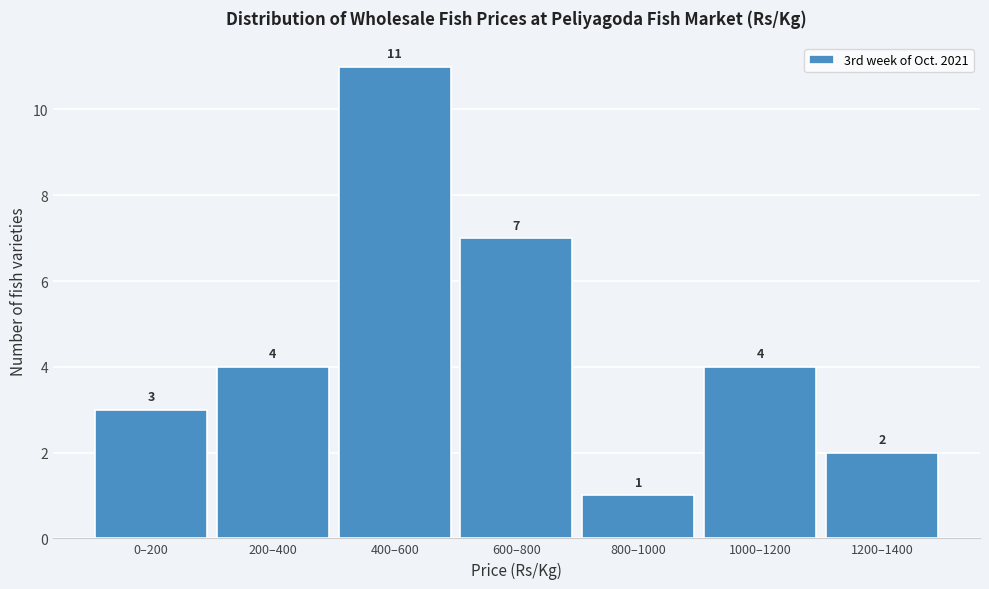

Reading left to right, transcribe all the data shown in this chart.

3	4	11	7	1	4	2